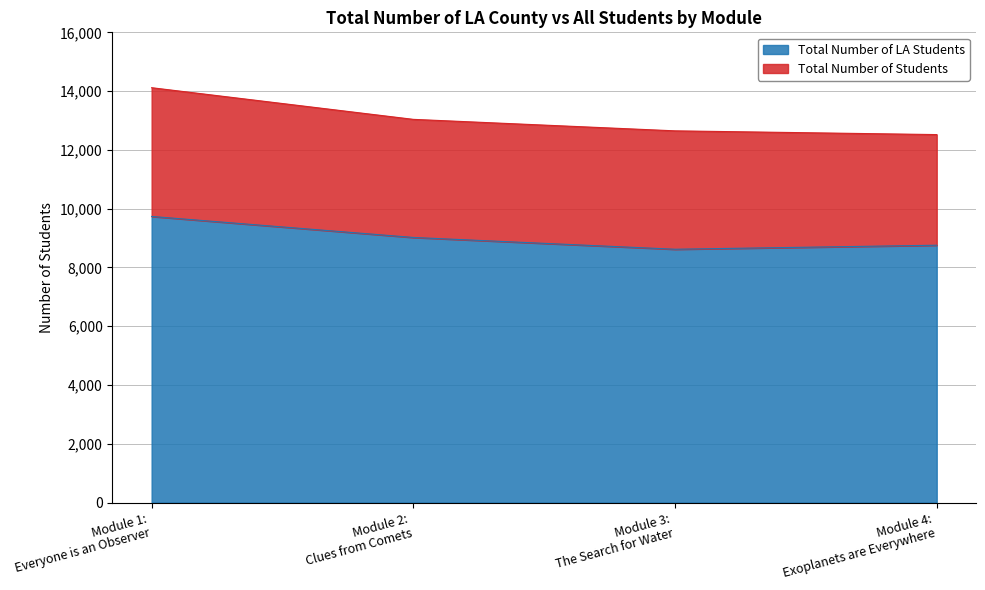

At which label does Total Number of LA Students first exceed 9021?

Module 1:
Everyone is an Observer